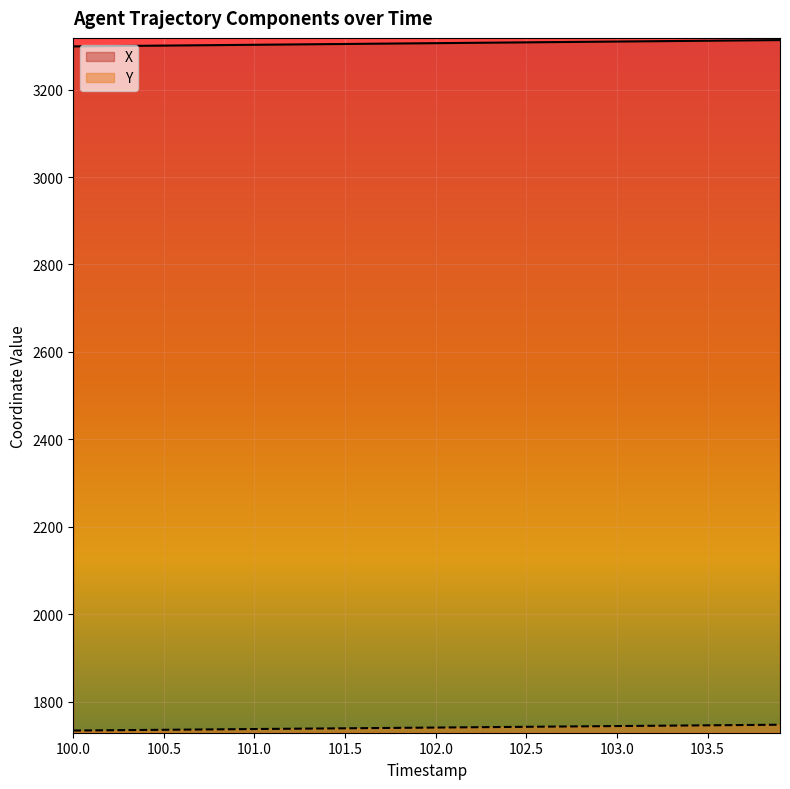

Rank the series by their average value, from highest to lowest.

X, Y